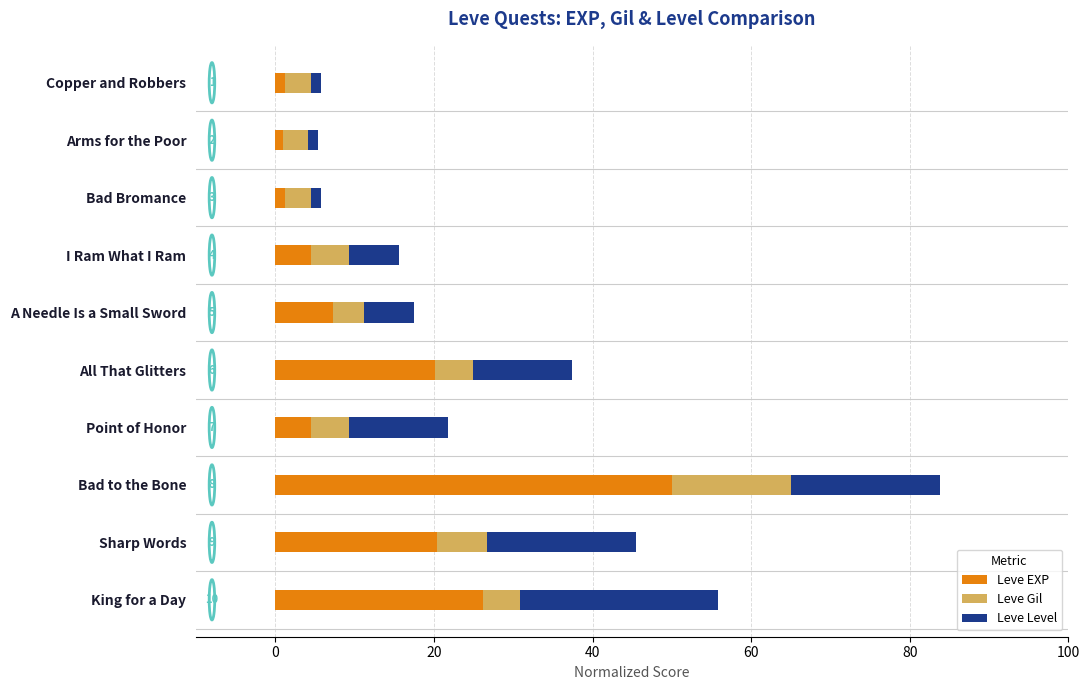

What is the average value of the Leve EXP series?

13.6